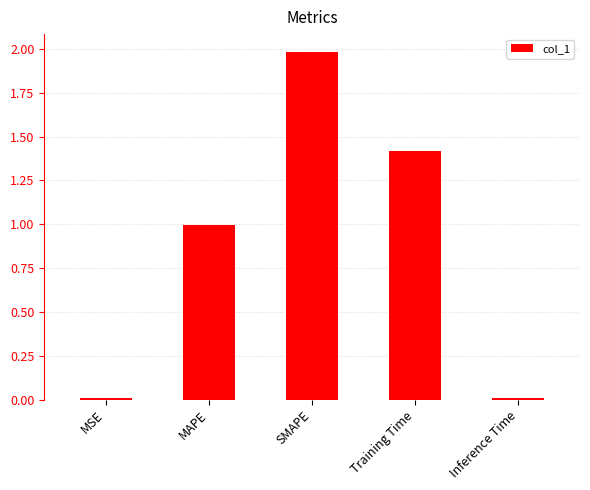

At which category does the chart reach its peak across all series?

SMAPE